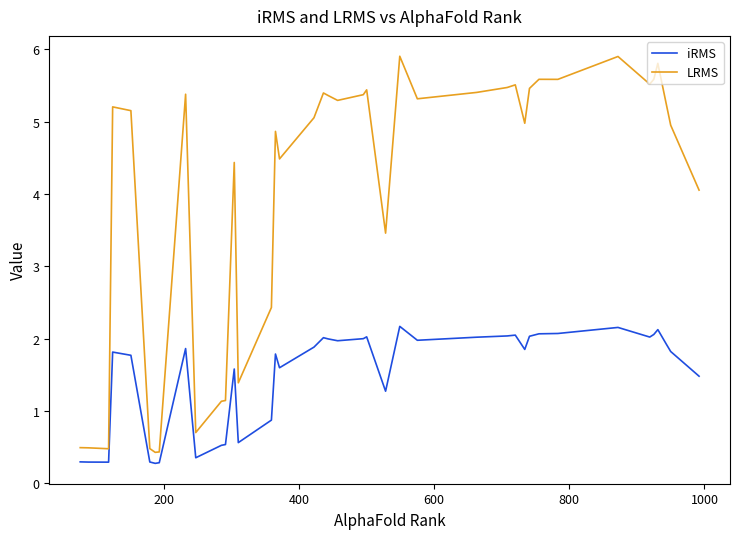

Does the chart display data point markers on the line(s)?

No